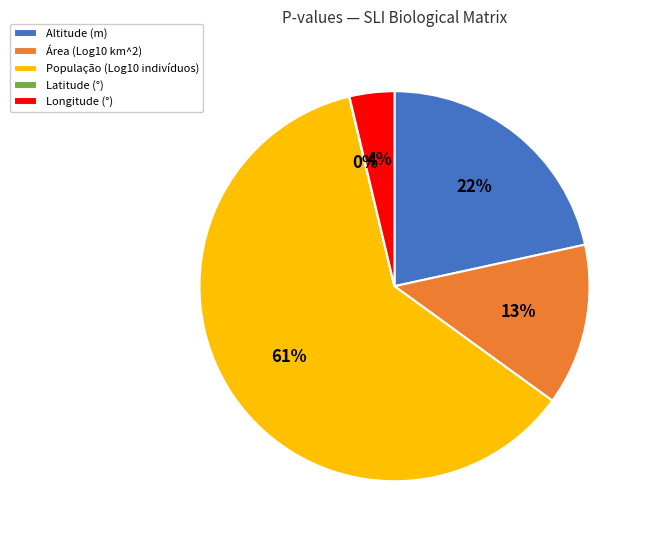

Which category has the biggest portion of the pie?

População (Log10 indivíduos)